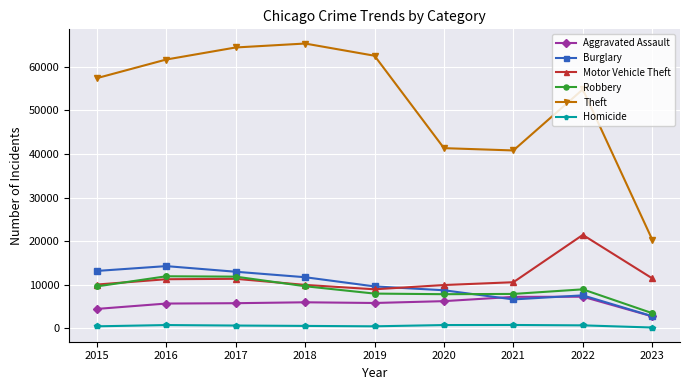

Is the value of Theft at 2021 greater than the value of Motor Vehicle Theft at 2020?

Yes